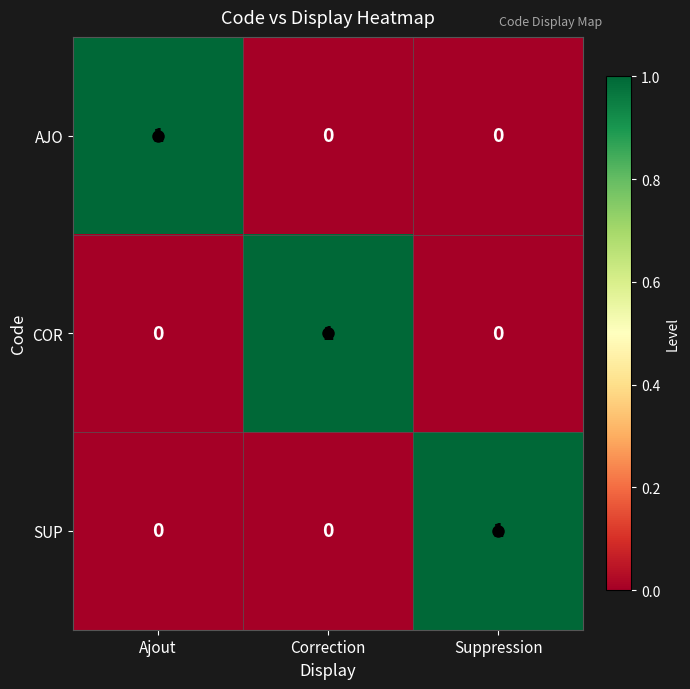

How many COR values are between 0 and 1?

3